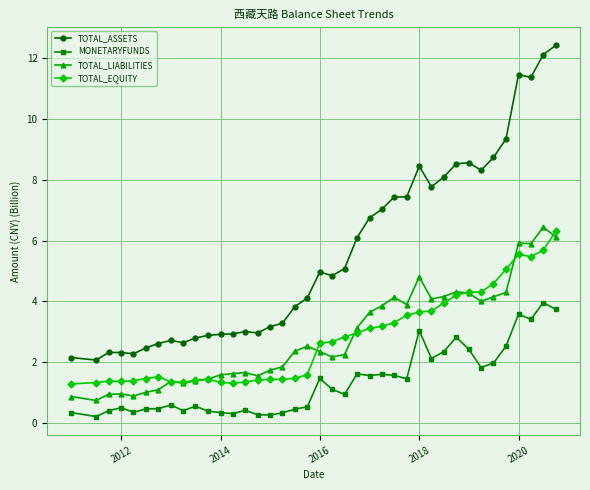

What is the value of the TOTAL_ASSETS point at the 27th from the left?

7.4